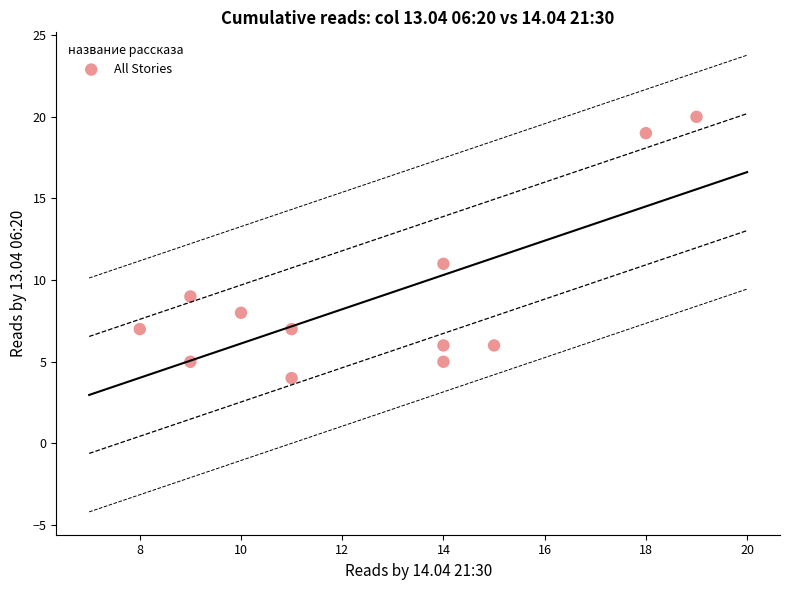

What Y value in the scatter plot is closest to 12?

11